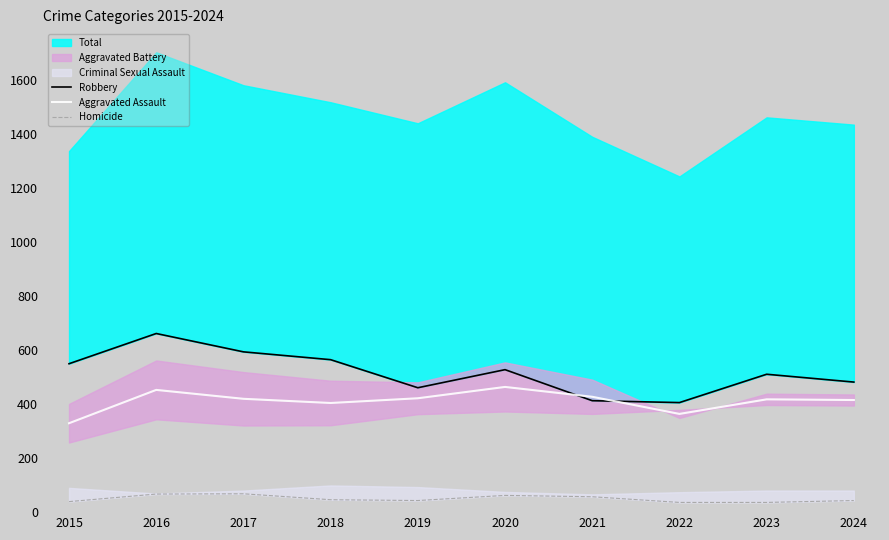

Which category has the lowest value in the Aggravated Assault series?

2015